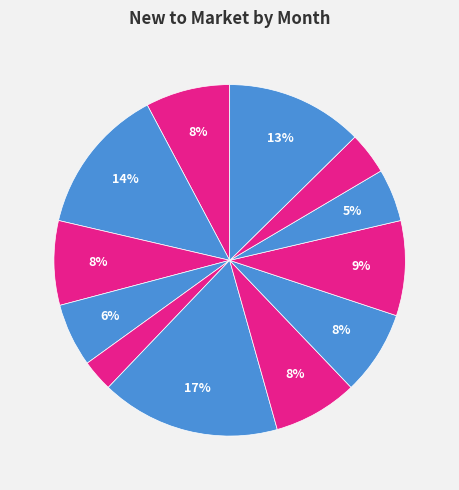

Is there a majority slice in this chart?

No